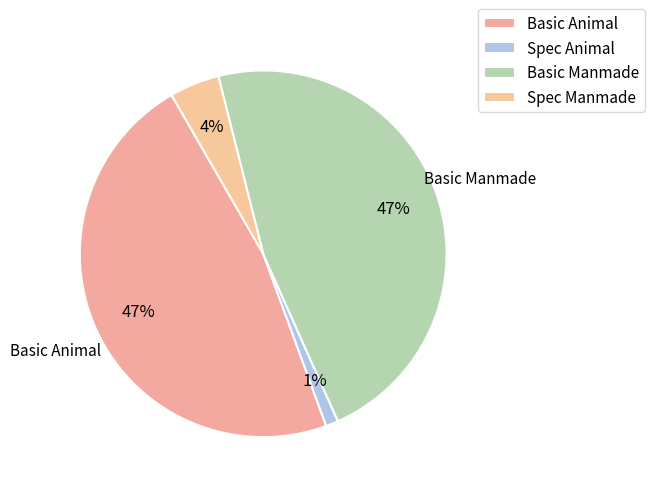

What percentage do Spec Animal and Basic Animal together represent?

48.4%